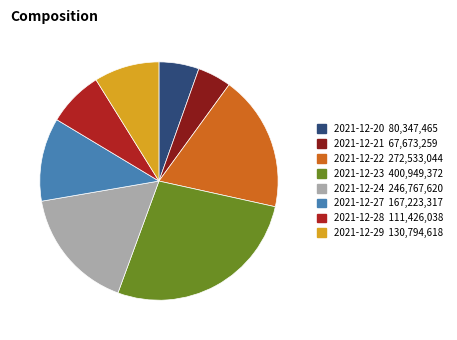

Is the sum of 2021-12-24 and 2021-12-22 greater than half?

No